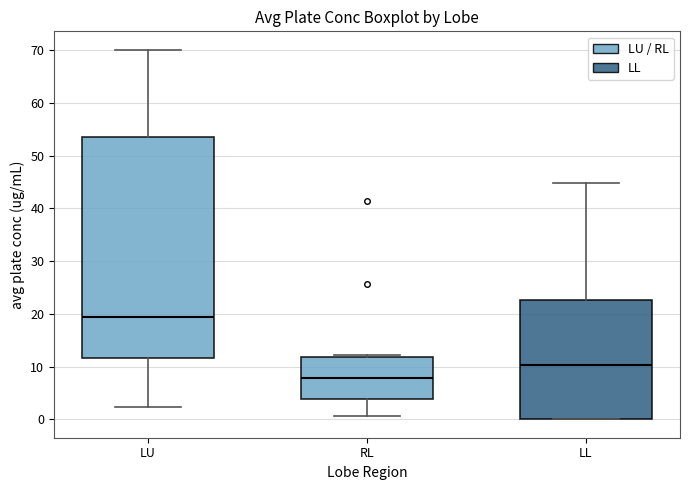

Reading left to right, transcribe this box plot: for each box, give where its median line is, the range the box spans, and where its two whiskers end, as read against the y-axis. The values are not printed on the chart, so give them approximately, as read against the axis.

LU: median 19, box 12 to 54, whiskers 2 to 70
RL: median 8, box 4 to 12, whiskers 1 to 12 (just above the box's upper edge)
LL: median 10, box 0 to 23, whiskers 0 to 45